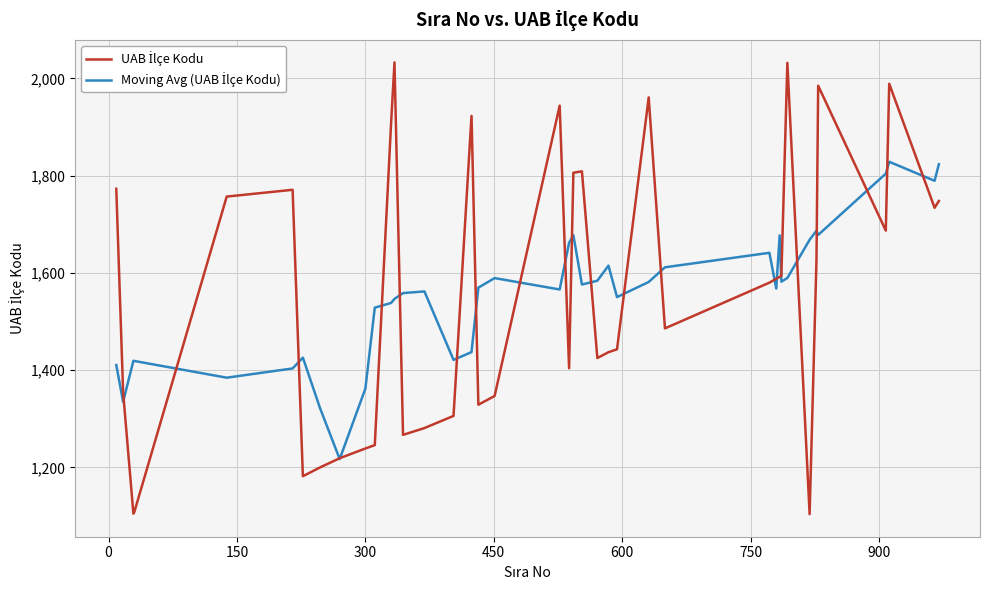

Count the number of data series in this chart.

2